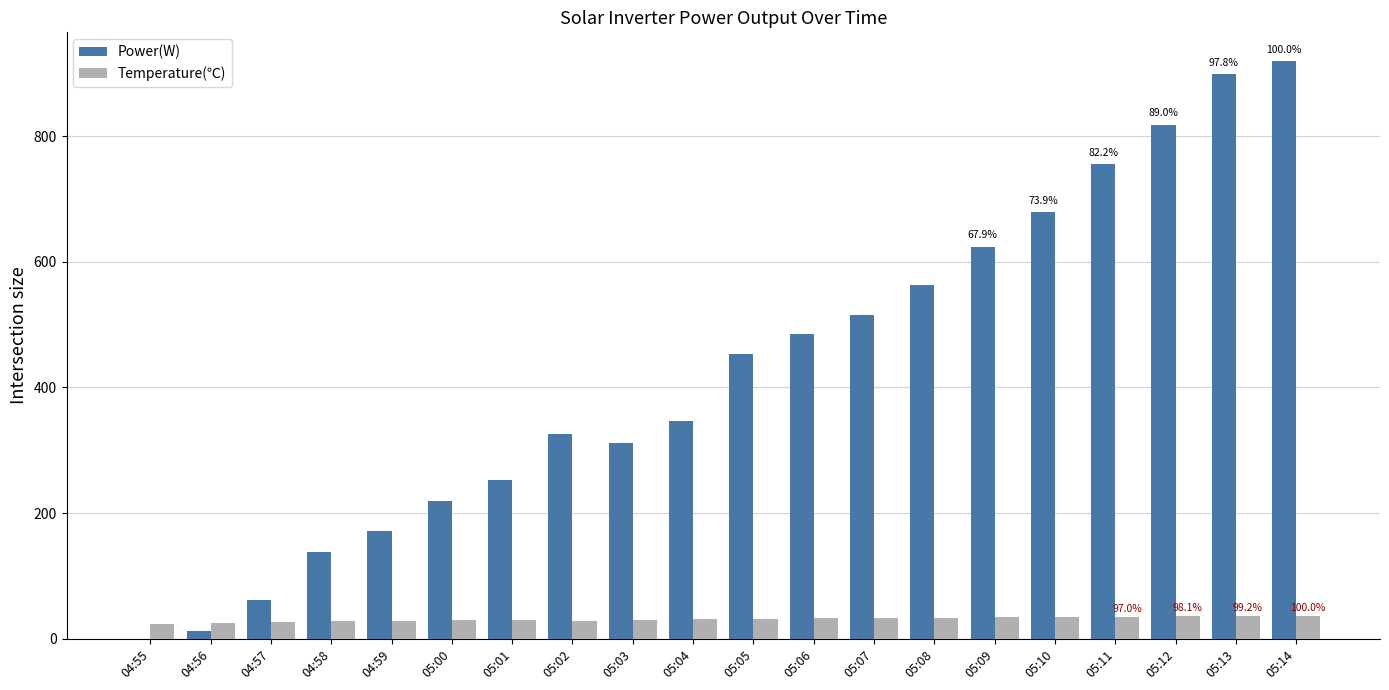

At which category is the sum across all series the highest?

05:14